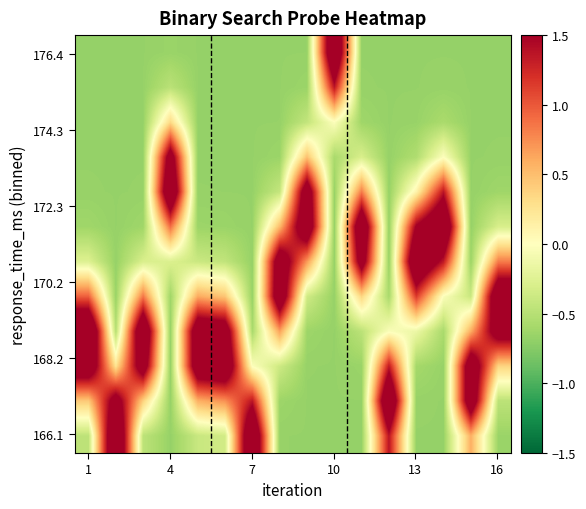

Which label corresponds to the largest value in the chart?

1